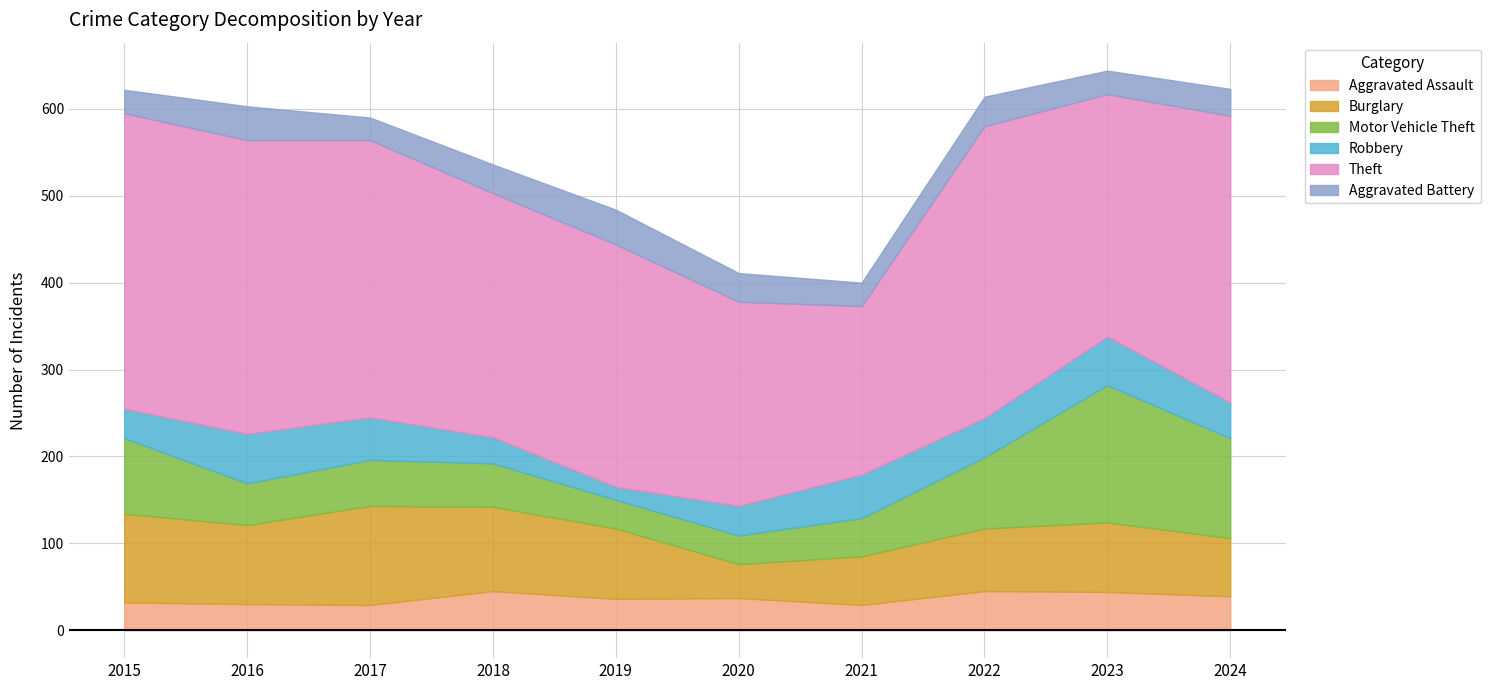

At how many categories does at least one series exceed 41?

10